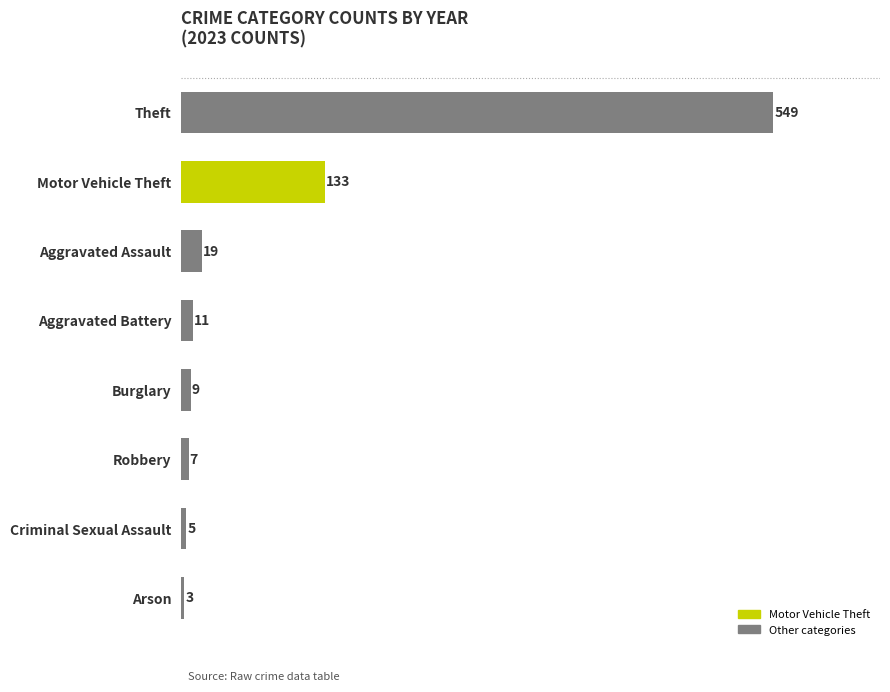

At which label is the value closest to 276?

Motor Vehicle Theft